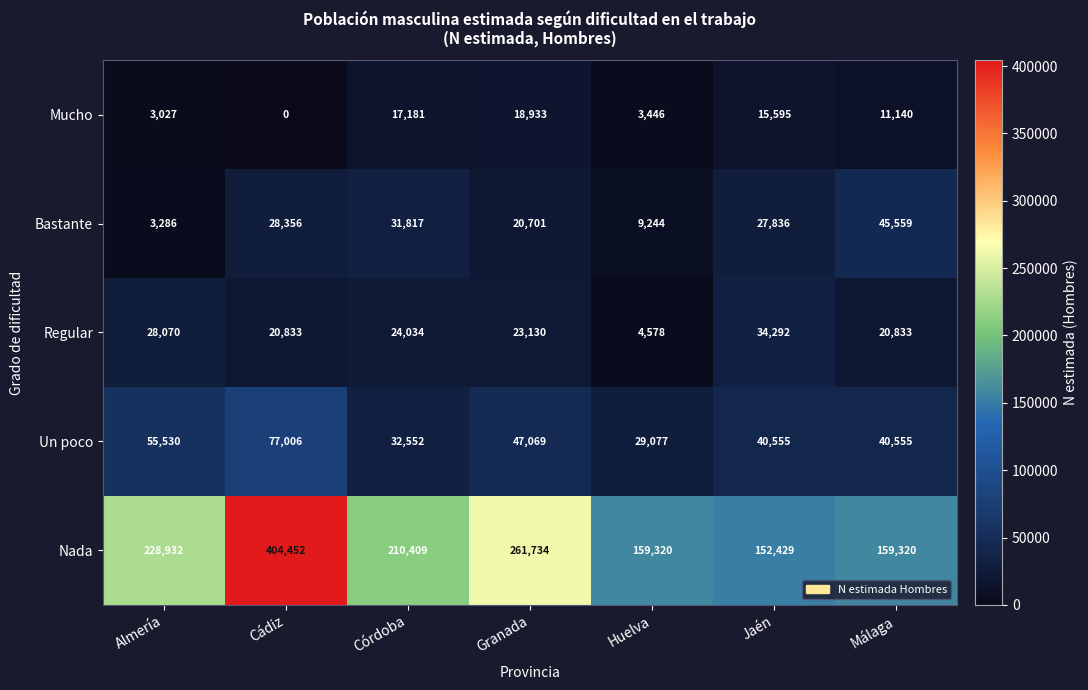

Which series has the largest range (max minus min)?

Nada